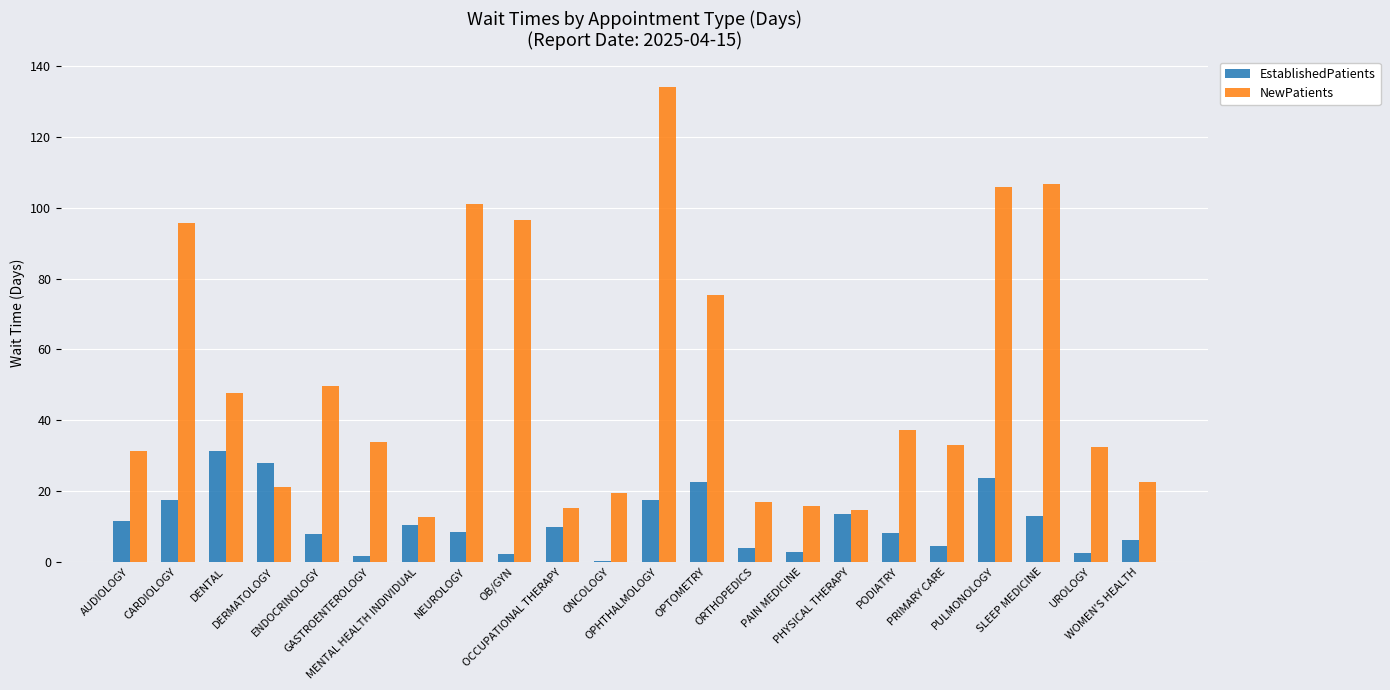

Which series has the largest total across all categories?

NewPatients